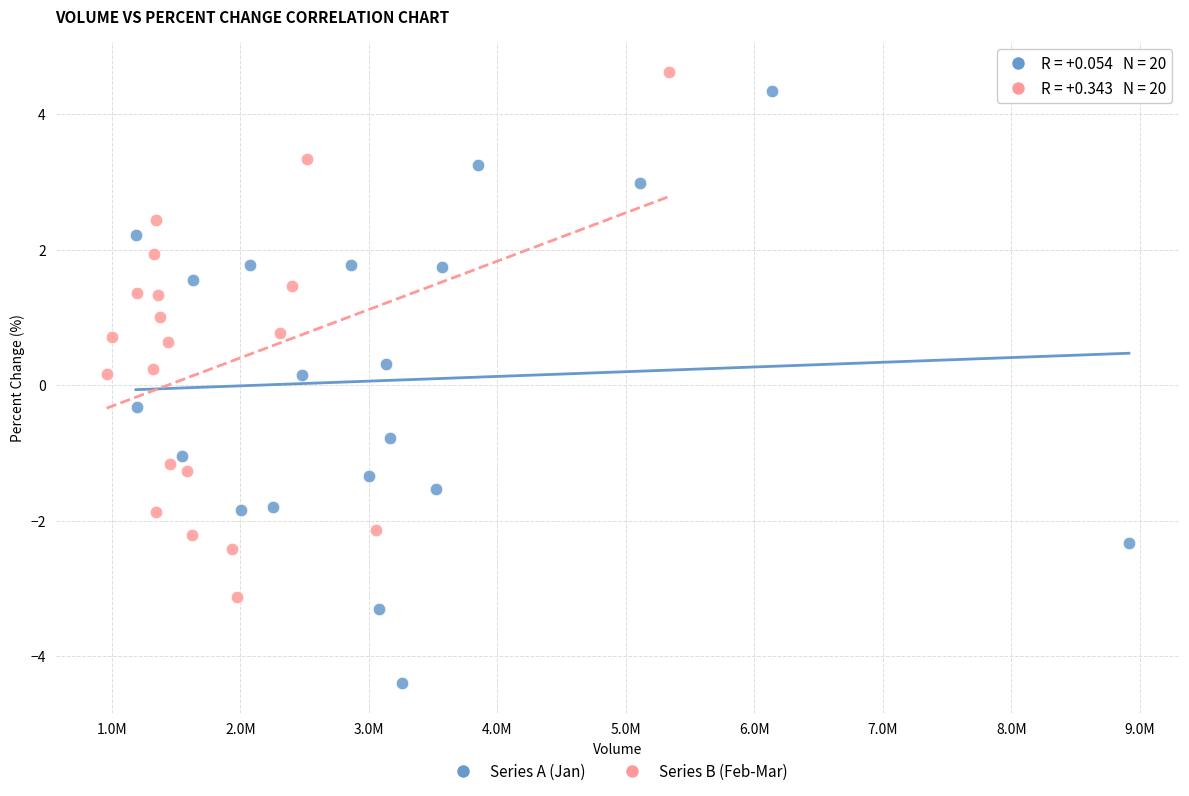

Which series reaches the maximum Y coordinate?

Series B (Feb-Mar)